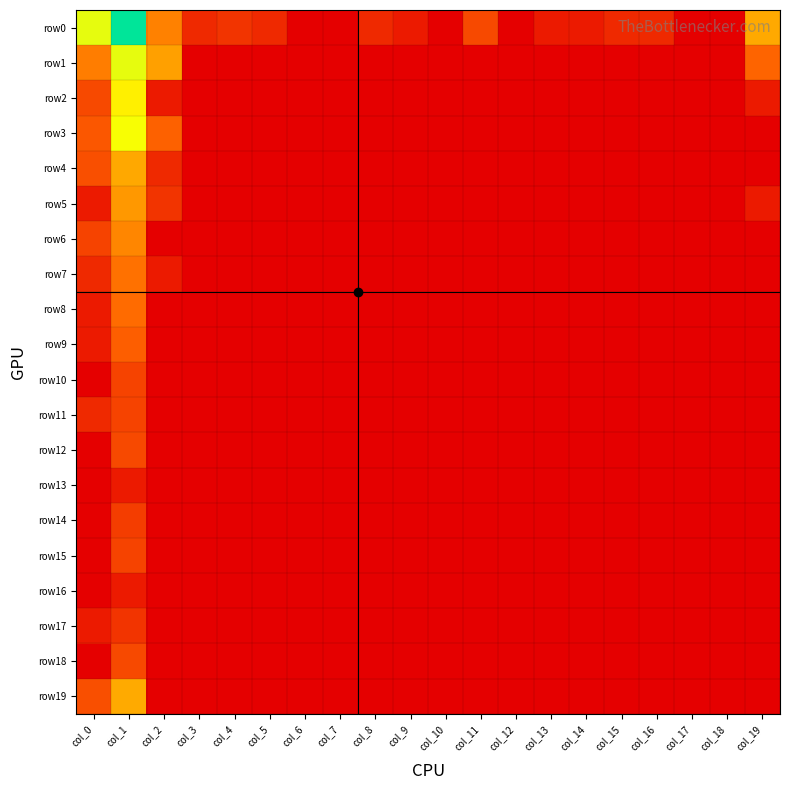

Reading right to left, list all the values displayed in this chart.

row0: col_19=3.9	col_18=0.0	col_17=0.0	col_16=1.1	col_15=1.1	col_14=0.7	col_13=0.7	col_12=0.0	col_11=1.9	col_10=0.0	col_9=0.7	col_8=1.1	col_7=0.0	col_6=0.0	col_5=1.1	col_4=1.4	col_3=1.1	col_2=3.2	col_1=8.1	col_0=5.6
row1: col_19=2.6	col_18=0.0	col_17=0.0	col_16=0.0	col_15=0.0	col_14=0.0	col_13=0.0	col_12=0.0	col_11=0.0	col_10=0.0	col_9=0.0	col_8=0.0	col_7=0.0	col_6=0.0	col_5=0.0	col_4=0.0	col_3=0.0	col_2=3.7	col_1=5.6	col_0=3.1
row2: col_19=0.7	col_18=0.0	col_17=0.0	col_16=0.0	col_15=0.0	col_14=0.0	col_13=0.0	col_12=0.0	col_11=0.0	col_10=0.0	col_9=0.0	col_8=0.0	col_7=0.0	col_6=0.0	col_5=0.0	col_4=0.0	col_3=0.0	col_2=0.7	col_1=5.1	col_0=1.9
row3: col_19=0.0	col_18=0.0	col_17=0.0	col_16=0.0	col_15=0.0	col_14=0.0	col_13=0.0	col_12=0.0	col_11=0.0	col_10=0.0	col_9=0.0	col_8=0.0	col_7=0.0	col_6=0.0	col_5=0.0	col_4=0.0	col_3=0.0	col_2=2.6	col_1=5.4	col_0=2.3
row4: col_19=0.0	col_18=0.0	col_17=0.0	col_16=0.0	col_15=0.0	col_14=0.0	col_13=0.0	col_12=0.0	col_11=0.0	col_10=0.0	col_9=0.0	col_8=0.0	col_7=0.0	col_6=0.0	col_5=0.0	col_4=0.0	col_3=0.0	col_2=1.1	col_1=3.9	col_0=2.1
row5: col_19=0.7	col_18=0.0	col_17=0.0	col_16=0.0	col_15=0.0	col_14=0.0	col_13=0.0	col_12=0.0	col_11=0.0	col_10=0.0	col_9=0.0	col_8=0.0	col_7=0.0	col_6=0.0	col_5=0.0	col_4=0.0	col_3=0.0	col_2=1.4	col_1=3.6	col_0=0.7
row6: col_19=0.0	col_18=0.0	col_17=0.0	col_16=0.0	col_15=0.0	col_14=0.0	col_13=0.0	col_12=0.0	col_11=0.0	col_10=0.0	col_9=0.0	col_8=0.0	col_7=0.0	col_6=0.0	col_5=0.0	col_4=0.0	col_3=0.0	col_2=0.0	col_1=3.3	col_0=1.8
row7: col_19=0.0	col_18=0.0	col_17=0.0	col_16=0.0	col_15=0.0	col_14=0.0	col_13=0.0	col_12=0.0	col_11=0.0	col_10=0.0	col_9=0.0	col_8=0.0	col_7=0.0	col_6=0.0	col_5=0.0	col_4=0.0	col_3=0.0	col_2=0.7	col_1=2.9	col_0=1.1
row8: col_19=0.0	col_18=0.0	col_17=0.0	col_16=0.0	col_15=0.0	col_14=0.0	col_13=0.0	col_12=0.0	col_11=0.0	col_10=0.0	col_9=0.0	col_8=0.0	col_7=0.0	col_6=0.0	col_5=0.0	col_4=0.0	col_3=0.0	col_2=0.0	col_1=2.8	col_0=0.7
row9: col_19=0.0	col_18=0.0	col_17=0.0	col_16=0.0	col_15=0.0	col_14=0.0	col_13=0.0	col_12=0.0	col_11=0.0	col_10=0.0	col_9=0.0	col_8=0.0	col_7=0.0	col_6=0.0	col_5=0.0	col_4=0.0	col_3=0.0	col_2=0.0	col_1=2.5	col_0=0.7
row10: col_19=0.0	col_18=0.0	col_17=0.0	col_16=0.0	col_15=0.0	col_14=0.0	col_13=0.0	col_12=0.0	col_11=0.0	col_10=0.0	col_9=0.0	col_8=0.0	col_7=0.0	col_6=0.0	col_5=0.0	col_4=0.0	col_3=0.0	col_2=0.0	col_1=1.8	col_0=0.0
row11: col_19=0.0	col_18=0.0	col_17=0.0	col_16=0.0	col_15=0.0	col_14=0.0	col_13=0.0	col_12=0.0	col_11=0.0	col_10=0.0	col_9=0.0	col_8=0.0	col_7=0.0	col_6=0.0	col_5=0.0	col_4=0.0	col_3=0.0	col_2=0.0	col_1=1.8	col_0=1.1
row12: col_19=0.0	col_18=0.0	col_17=0.0	col_16=0.0	col_15=0.0	col_14=0.0	col_13=0.0	col_12=0.0	col_11=0.0	col_10=0.0	col_9=0.0	col_8=0.0	col_7=0.0	col_6=0.0	col_5=0.0	col_4=0.0	col_3=0.0	col_2=0.0	col_1=1.9	col_0=0.0
row13: col_19=0.0	col_18=0.0	col_17=0.0	col_16=0.0	col_15=0.0	col_14=0.0	col_13=0.0	col_12=0.0	col_11=0.0	col_10=0.0	col_9=0.0	col_8=0.0	col_7=0.0	col_6=0.0	col_5=0.0	col_4=0.0	col_3=0.0	col_2=0.0	col_1=0.7	col_0=0.0
row14: col_19=0.0	col_18=0.0	col_17=0.0	col_16=0.0	col_15=0.0	col_14=0.0	col_13=0.0	col_12=0.0	col_11=0.0	col_10=0.0	col_9=0.0	col_8=0.0	col_7=0.0	col_6=0.0	col_5=0.0	col_4=0.0	col_3=0.0	col_2=0.0	col_1=1.6	col_0=0.0
row15: col_19=0.0	col_18=0.0	col_17=0.0	col_16=0.0	col_15=0.0	col_14=0.0	col_13=0.0	col_12=0.0	col_11=0.0	col_10=0.0	col_9=0.0	col_8=0.0	col_7=0.0	col_6=0.0	col_5=0.0	col_4=0.0	col_3=0.0	col_2=0.0	col_1=1.8	col_0=0.0
row16: col_19=0.0	col_18=0.0	col_17=0.0	col_16=0.0	col_15=0.0	col_14=0.0	col_13=0.0	col_12=0.0	col_11=0.0	col_10=0.0	col_9=0.0	col_8=0.0	col_7=0.0	col_6=0.0	col_5=0.0	col_4=0.0	col_3=0.0	col_2=0.0	col_1=0.7	col_0=0.0
row17: col_19=0.0	col_18=0.0	col_17=0.0	col_16=0.0	col_15=0.0	col_14=0.0	col_13=0.0	col_12=0.0	col_11=0.0	col_10=0.0	col_9=0.0	col_8=0.0	col_7=0.0	col_6=0.0	col_5=0.0	col_4=0.0	col_3=0.0	col_2=0.0	col_1=1.4	col_0=0.7
row18: col_19=0.0	col_18=0.0	col_17=0.0	col_16=0.0	col_15=0.0	col_14=0.0	col_13=0.0	col_12=0.0	col_11=0.0	col_10=0.0	col_9=0.0	col_8=0.0	col_7=0.0	col_6=0.0	col_5=0.0	col_4=0.0	col_3=0.0	col_2=0.0	col_1=1.9	col_0=0.0
row19: col_19=0.0	col_18=0.0	col_17=0.0	col_16=0.0	col_15=0.0	col_14=0.0	col_13=0.0	col_12=0.0	col_11=0.0	col_10=0.0	col_9=0.0	col_8=0.0	col_7=0.0	col_6=0.0	col_5=0.0	col_4=0.0	col_3=0.0	col_2=0.0	col_1=3.9	col_0=2.1